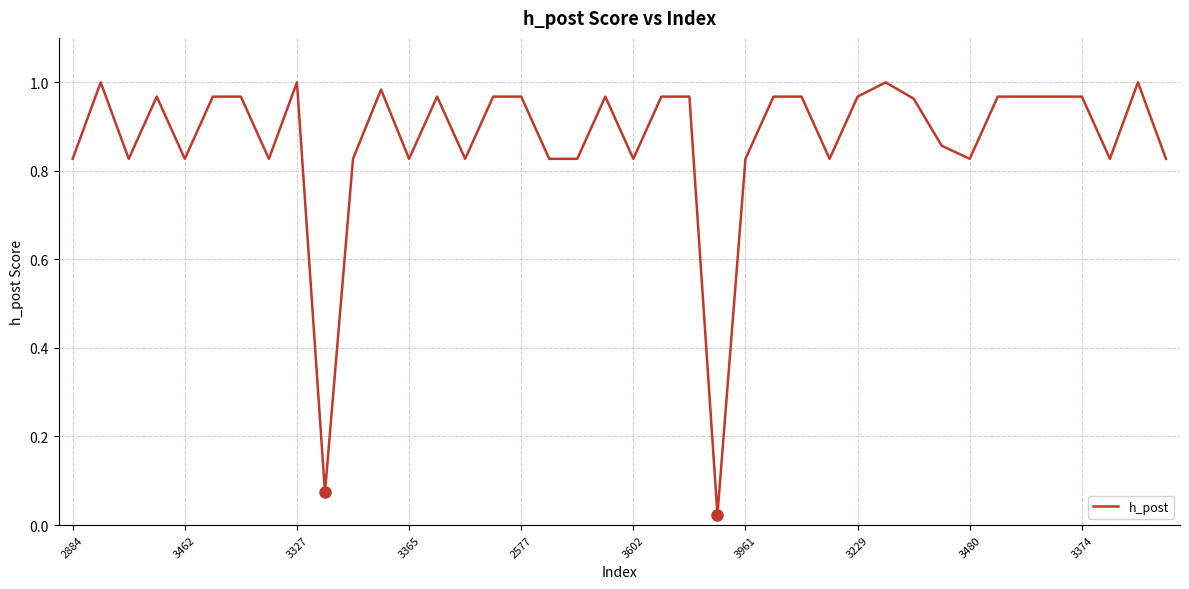

How many points are higher than both their immediate neighbors (excluding endpoints)?

8